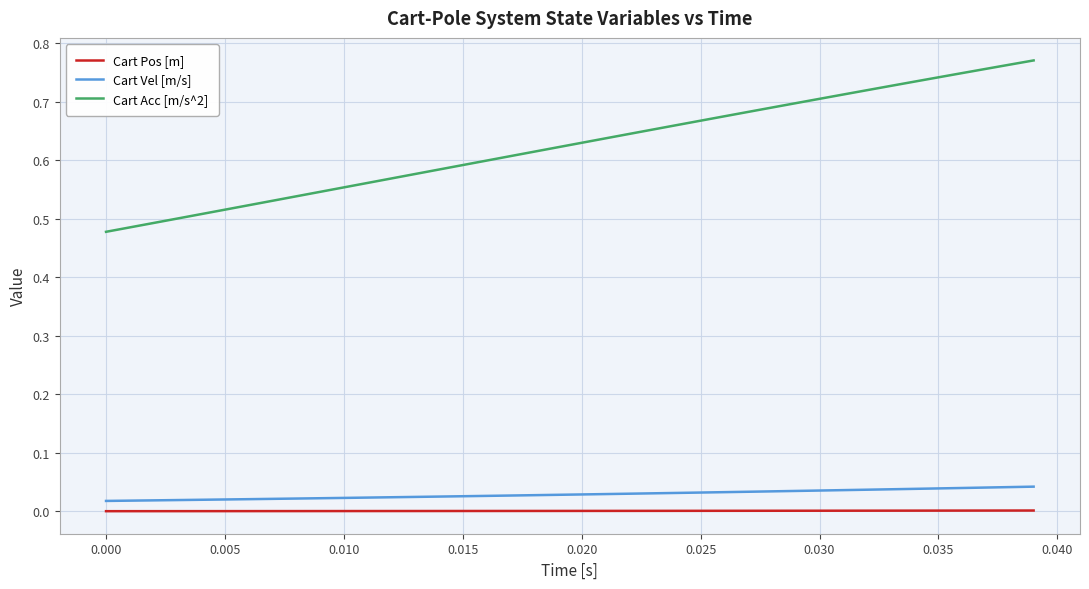

Which series has the widest spread of values?

Cart Acc [m/s^2]